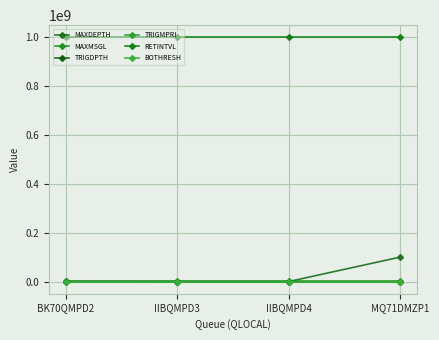

True or false: MAXMSGL and BOTHRESH cross at least once.

False